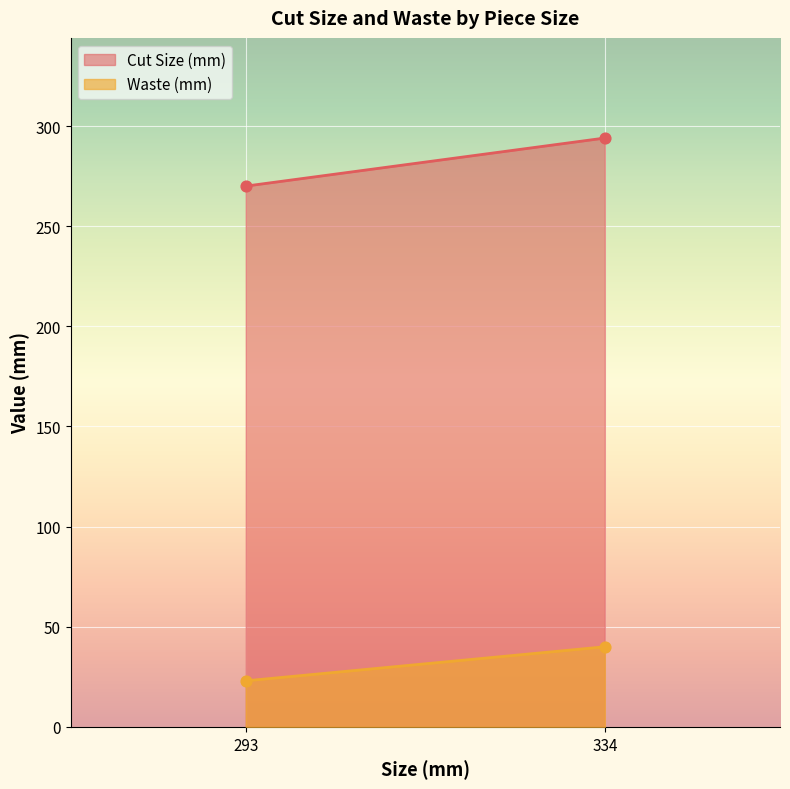

Is the value of Cut Size (mm) at 334 greater than the value of Waste (mm) at 334?

Yes